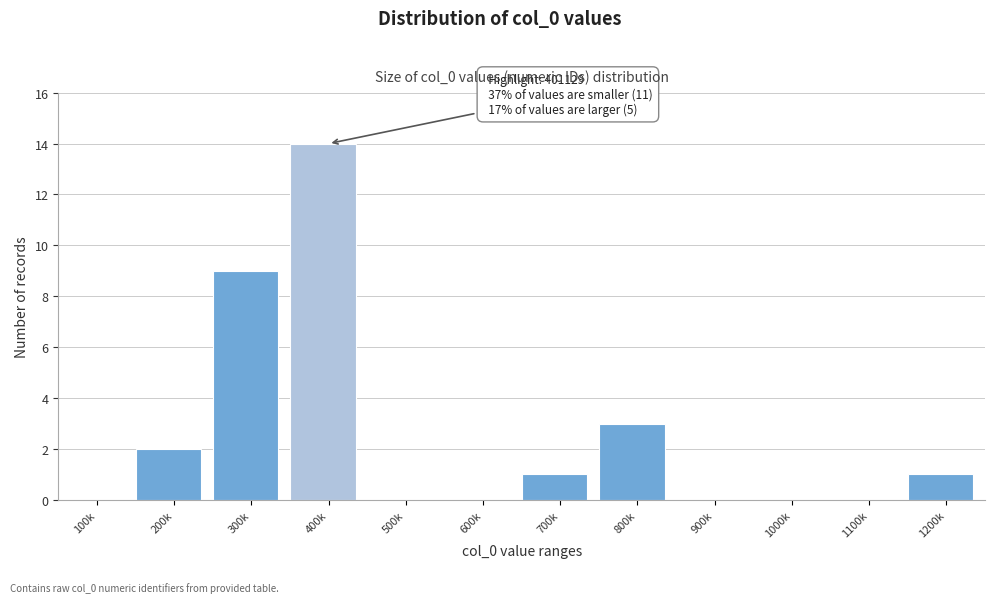

Reading left to right, extract all data points from this chart.

100k=0	200k=2	300k=9	400k=14	500k=0	600k=0	700k=1	800k=3	900k=0	1000k=0	1100k=0	1200k=1